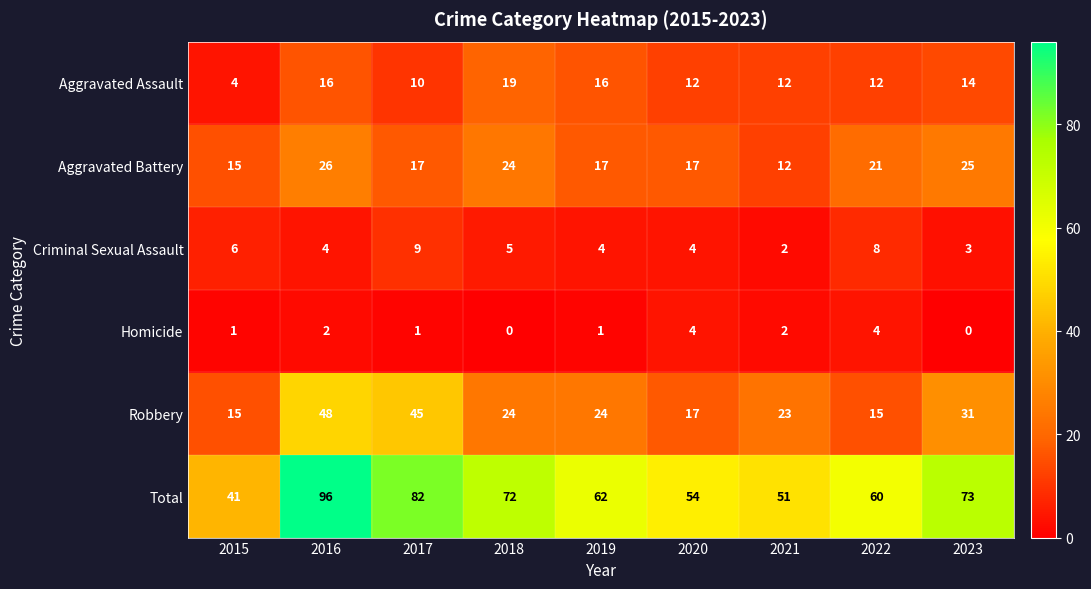

True or false: Aggravated Assault has a value of 25 at 2016.

False